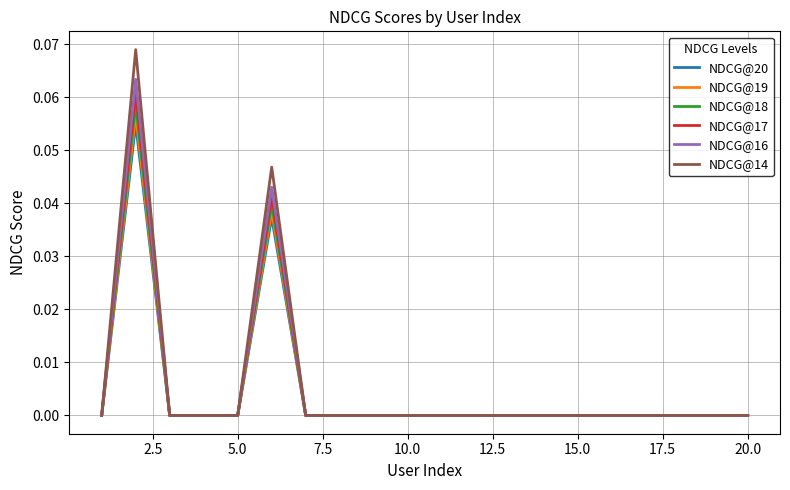

Which series has the widest spread of values?

NDCG@14